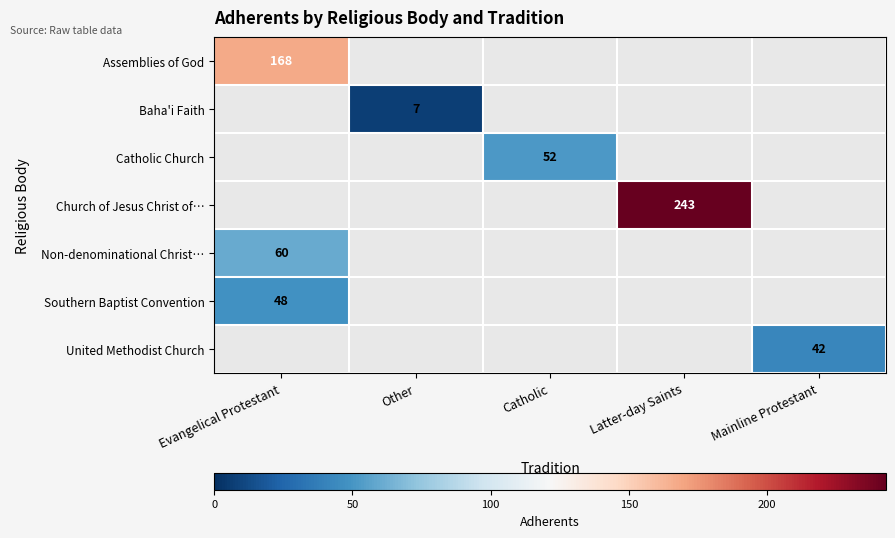

True or false: Catholic Church has a value of 93 at Catholic.

False